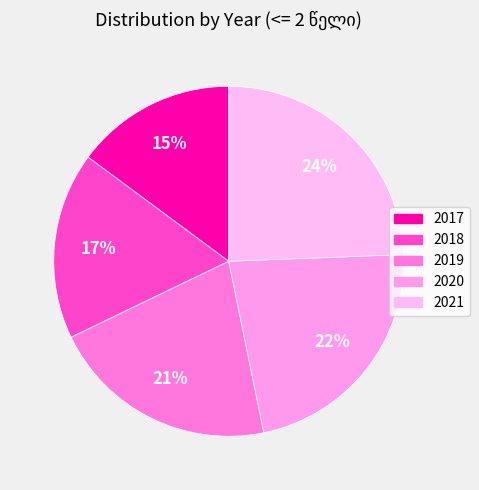

Rank the categories by value from highest to lowest.

2021, 2020, 2019, 2018, 2017